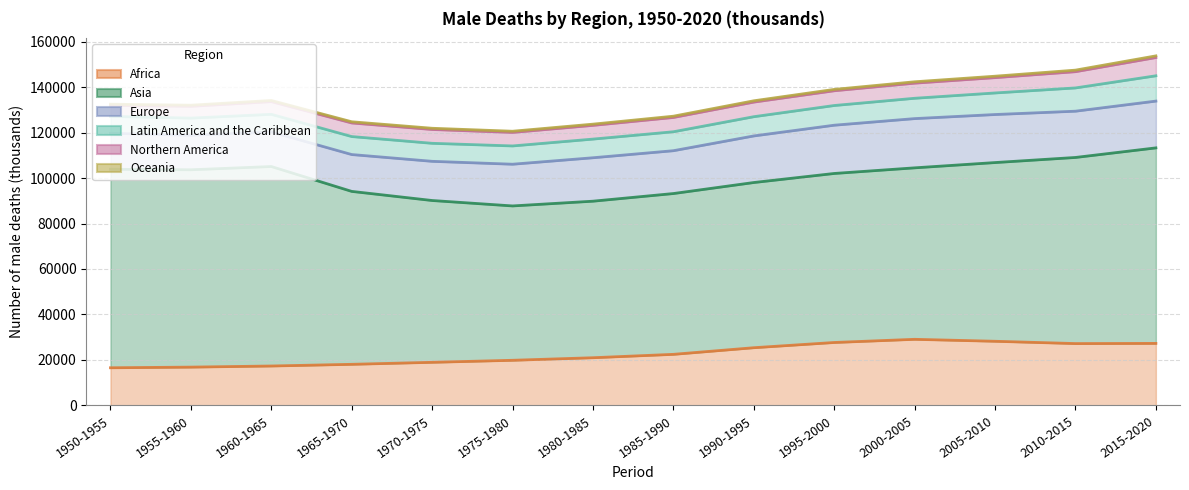

What is the spread (max minus min) of values at 1970-1975?

70616.4